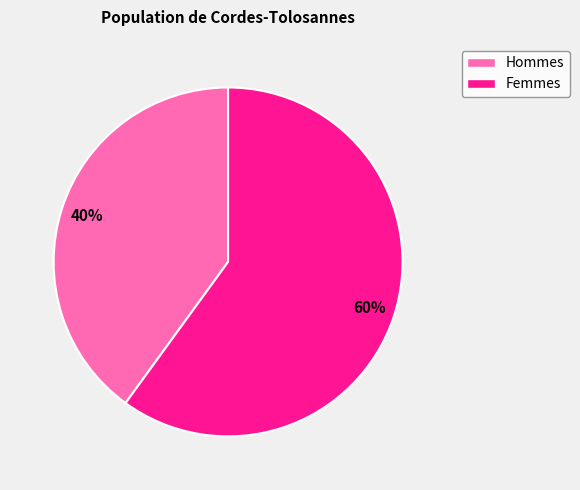

To the nearest percent, what is the difference between the largest and smallest slice percentages?

20%